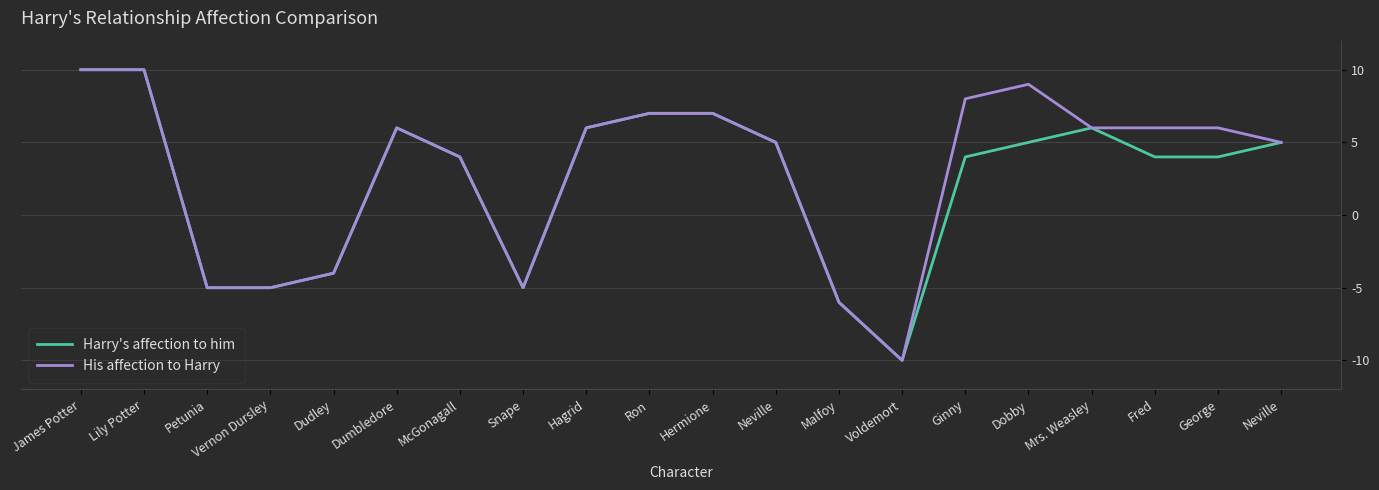

True or false: Harry's affection to him has more than 2 points higher than both neighbors.

False